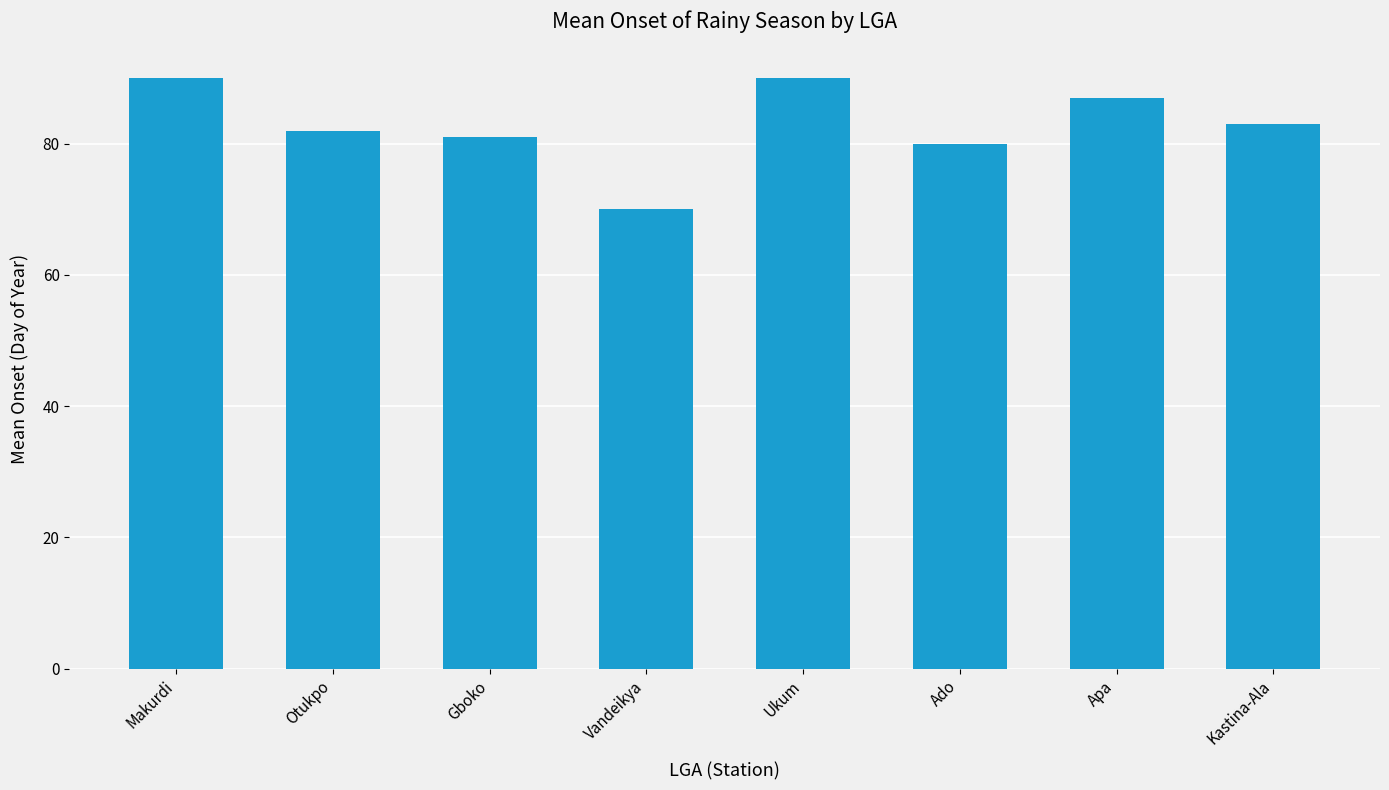

What is the label of the 5th bar from the left?

Ukum